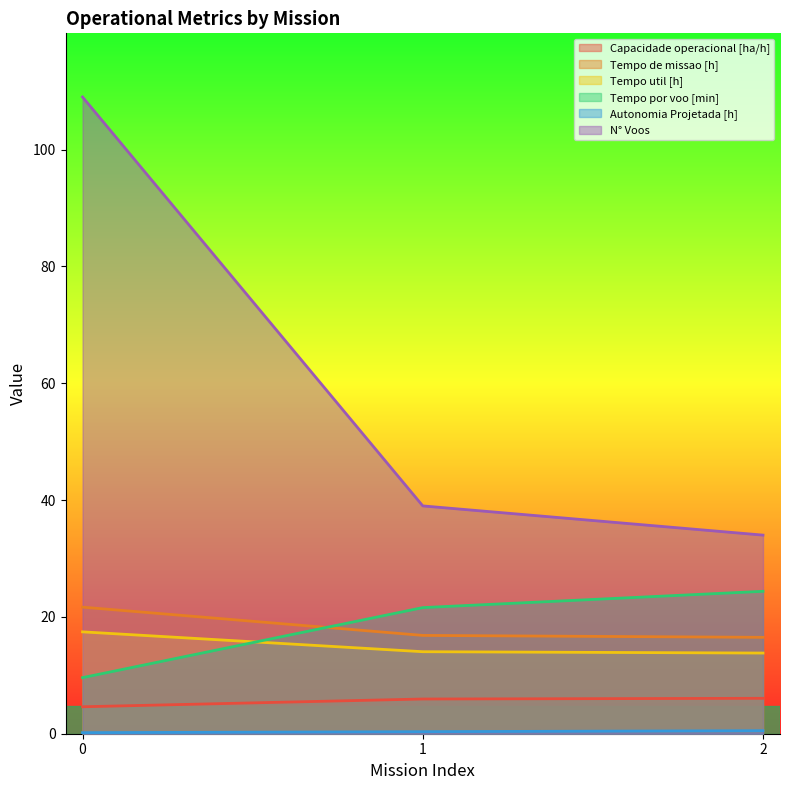

What is the maximum value shown in the chart?

109.0